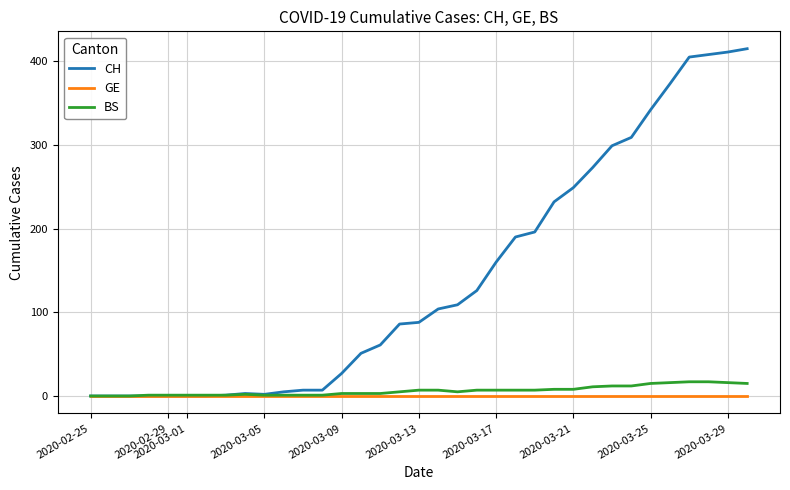

What is the greatest value displayed?

415